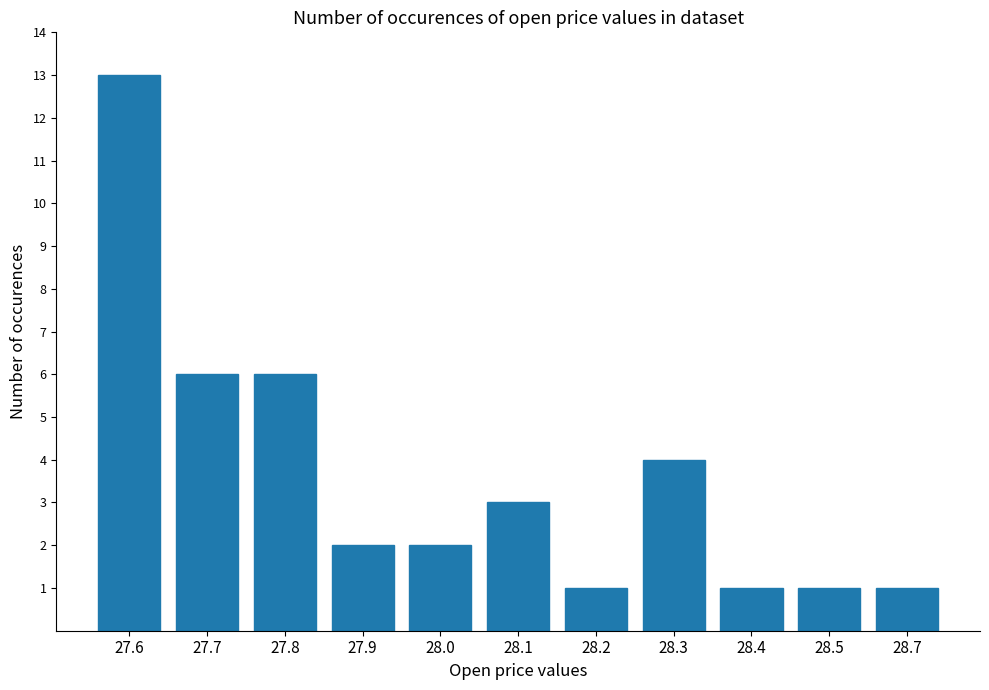

How many data points does each series have?

11